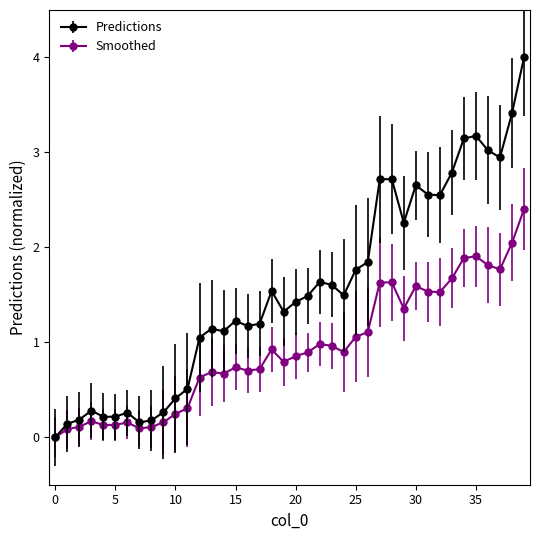

Does the chart have visible grid lines?

No